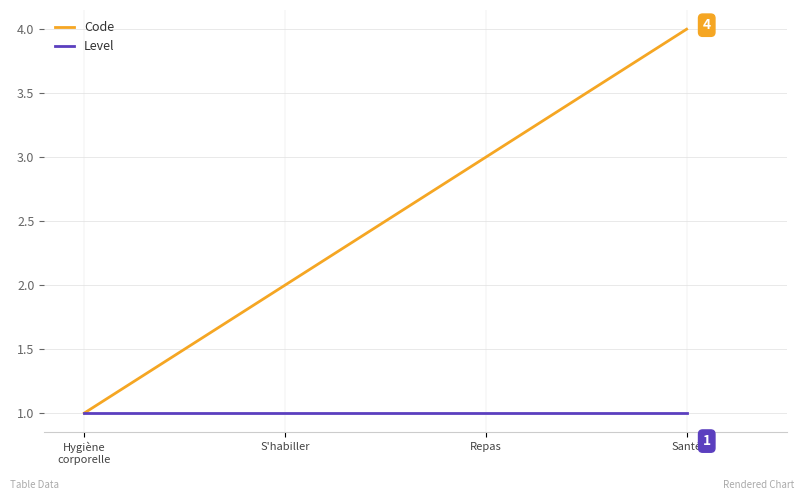

At which category is the sum across all series the highest?

Santé